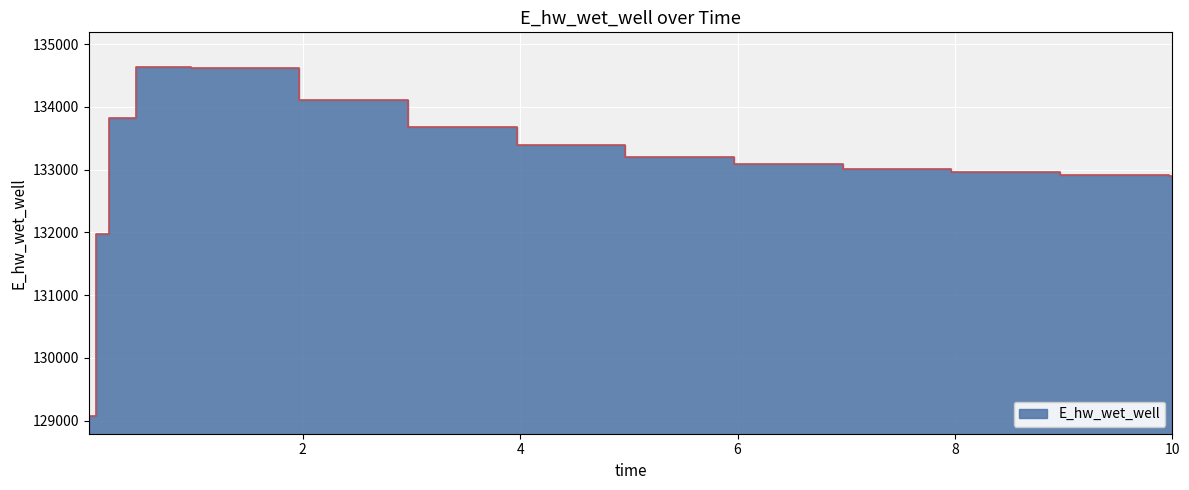

What is the sum of the values at 0.21875 and 2.96875?

267511.0